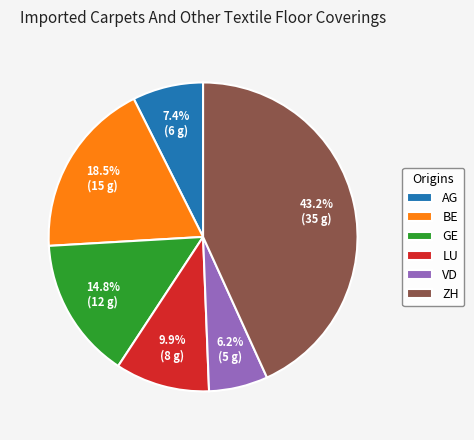

True or false: AG accounts for 7% of the total.

True